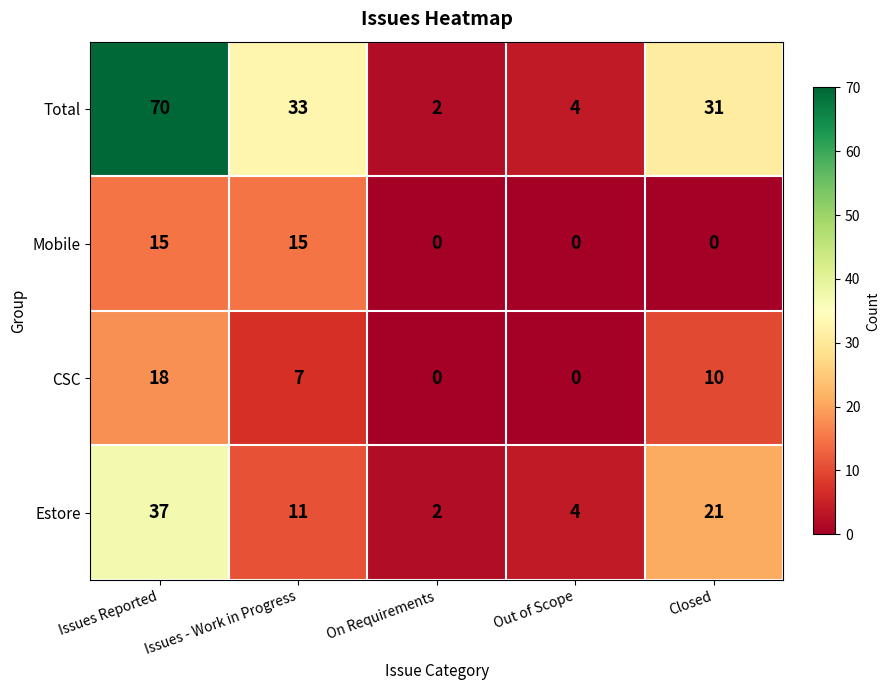

What is the spread (max minus min) of values at Issues - Work in Progress?

26